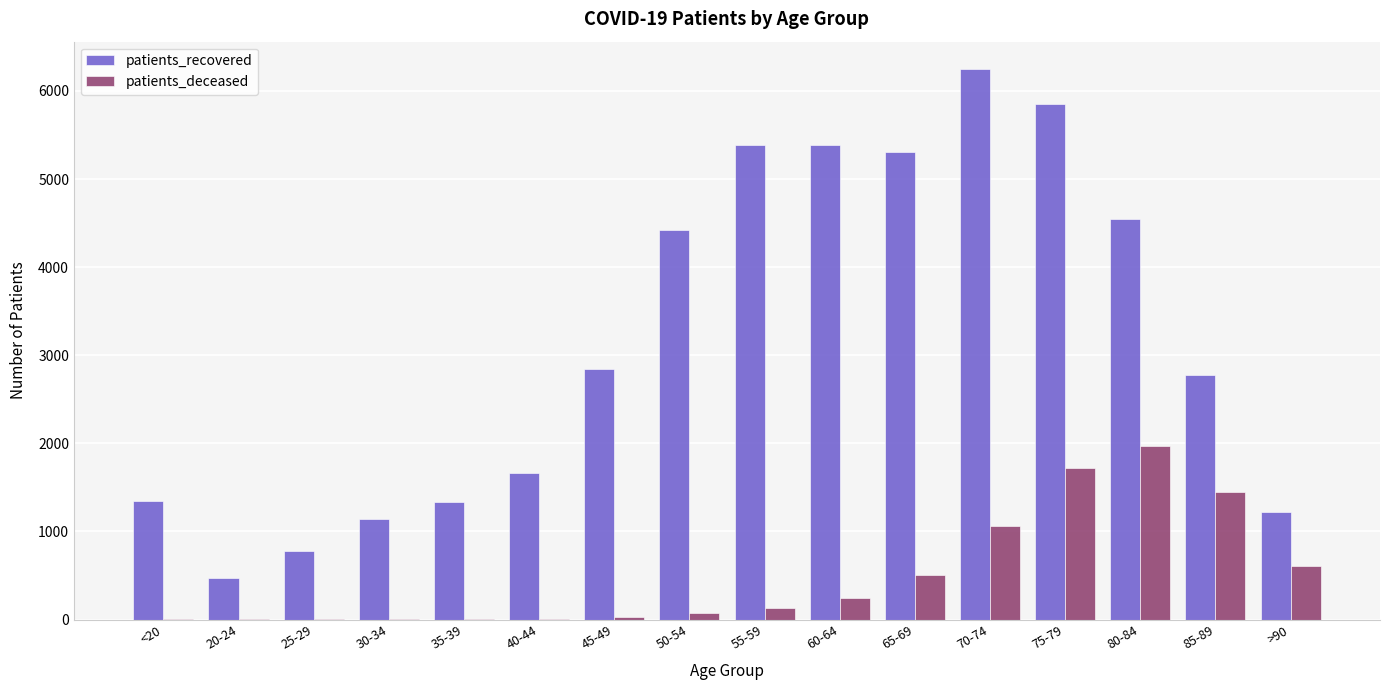

Is the value of patients_recovered at 85-89 greater than the value of patients_deceased at 85-89?

Yes